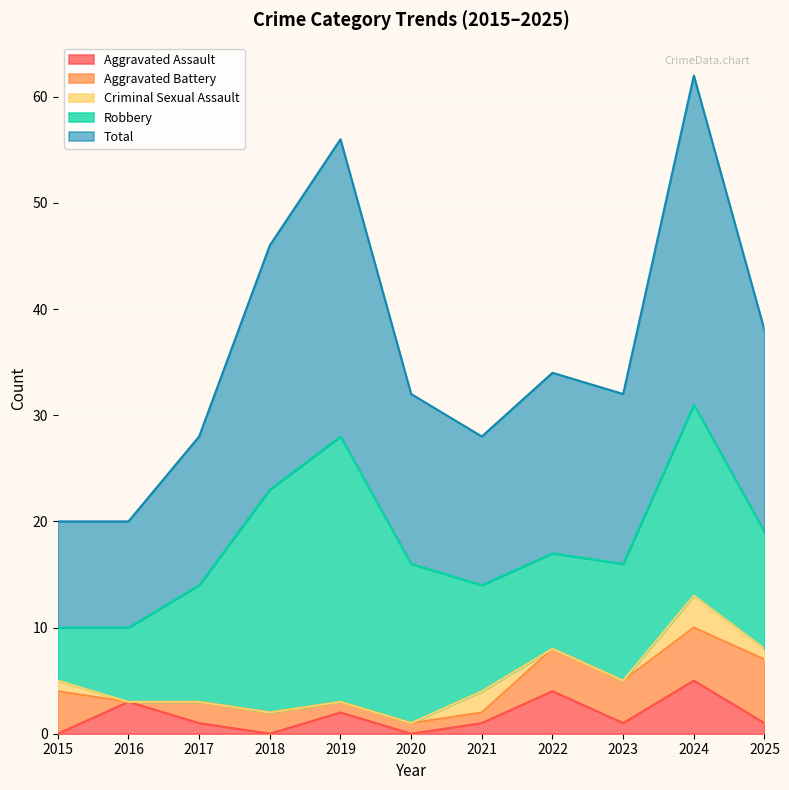

At 2024, list the series in order from smallest to largest.

Criminal Sexual Assault, Aggravated Assault, Aggravated Battery, Robbery, Total